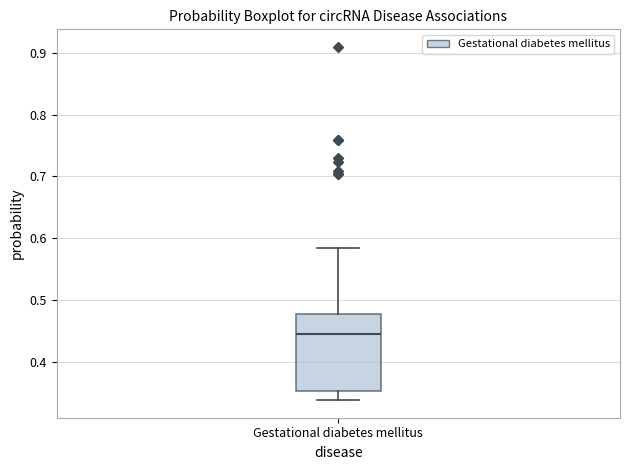

Transcribe this box plot: give where the median line is, the range the box spans, and where the two whiskers end, as read against the y-axis. The values are not printed on the chart, so give them approximately, as read against the axis.

median 0.45, box 0.35 to 0.48, whiskers 0.34 to 0.59